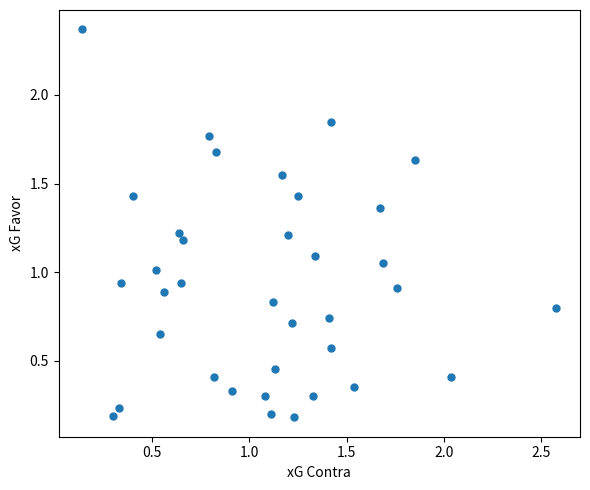

What is the range of Y values (max minus min)?

2.2